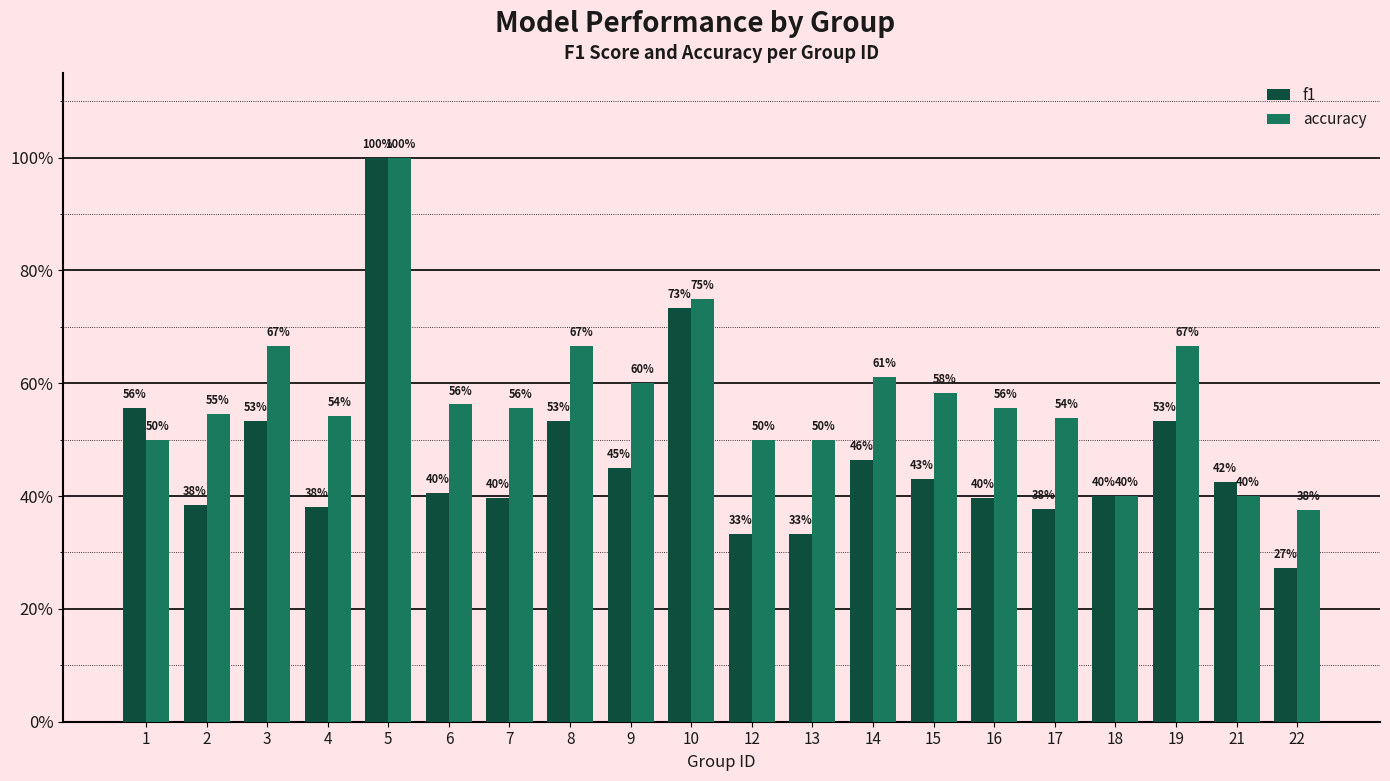

Does the chart contain stacked bars?

No